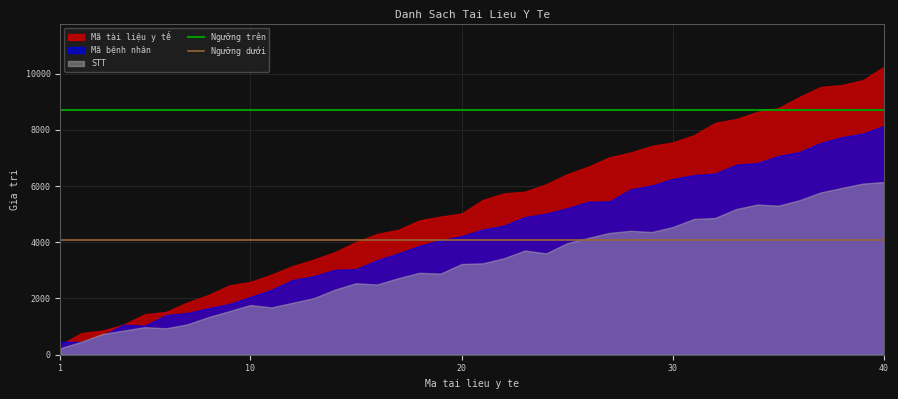

What is the greatest value displayed?

10241